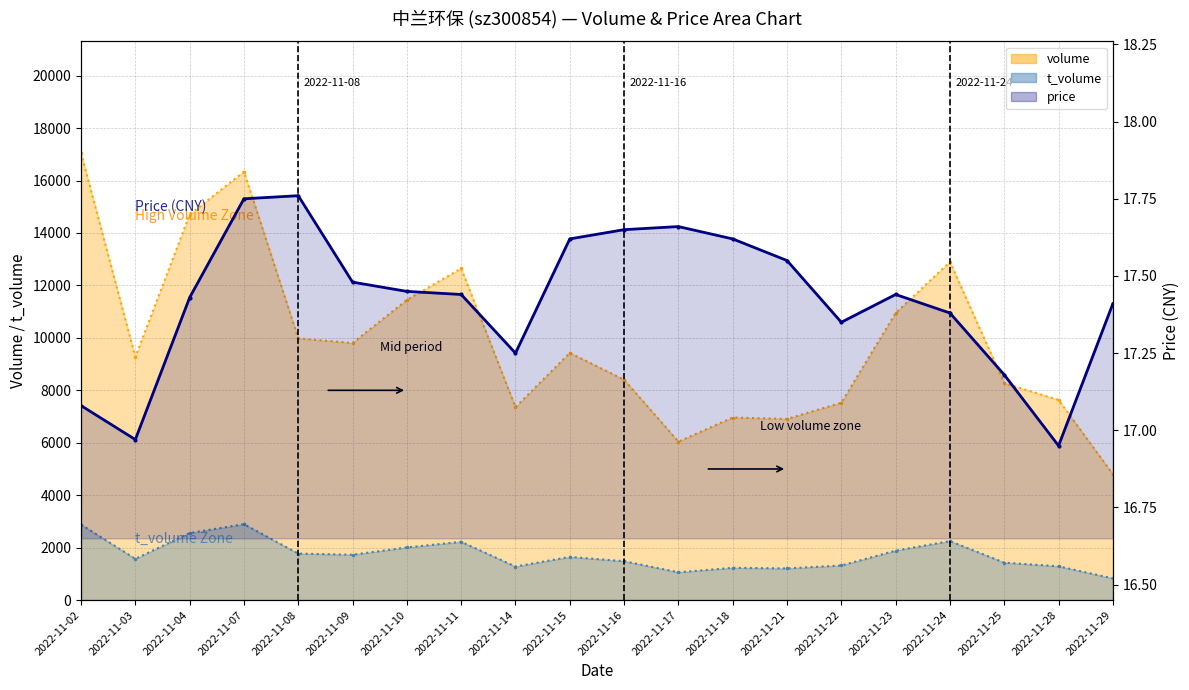

True or false: t_volume and price cross at least once.

False